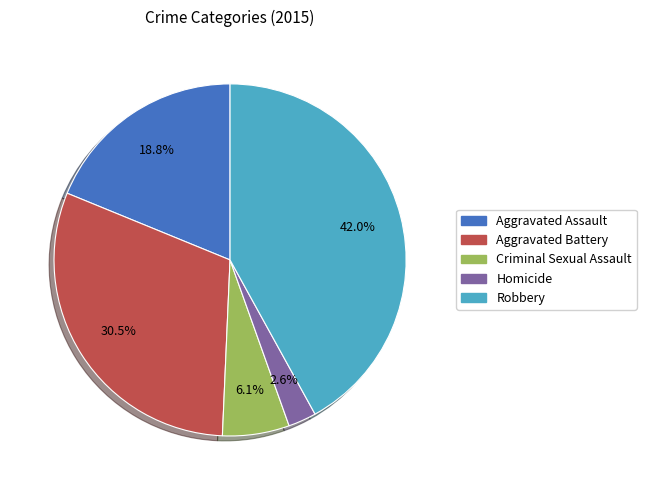

To the nearest percent, what percentage of the pie is Criminal Sexual Assault?

6%